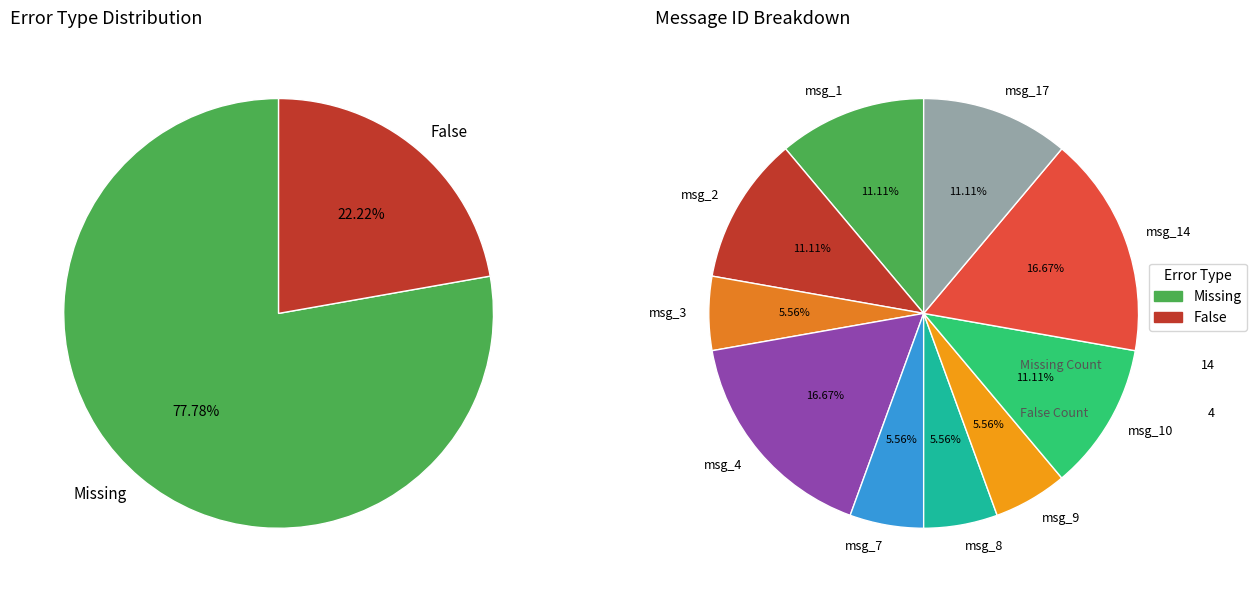

Which category has the biggest portion of the pie?

Missing